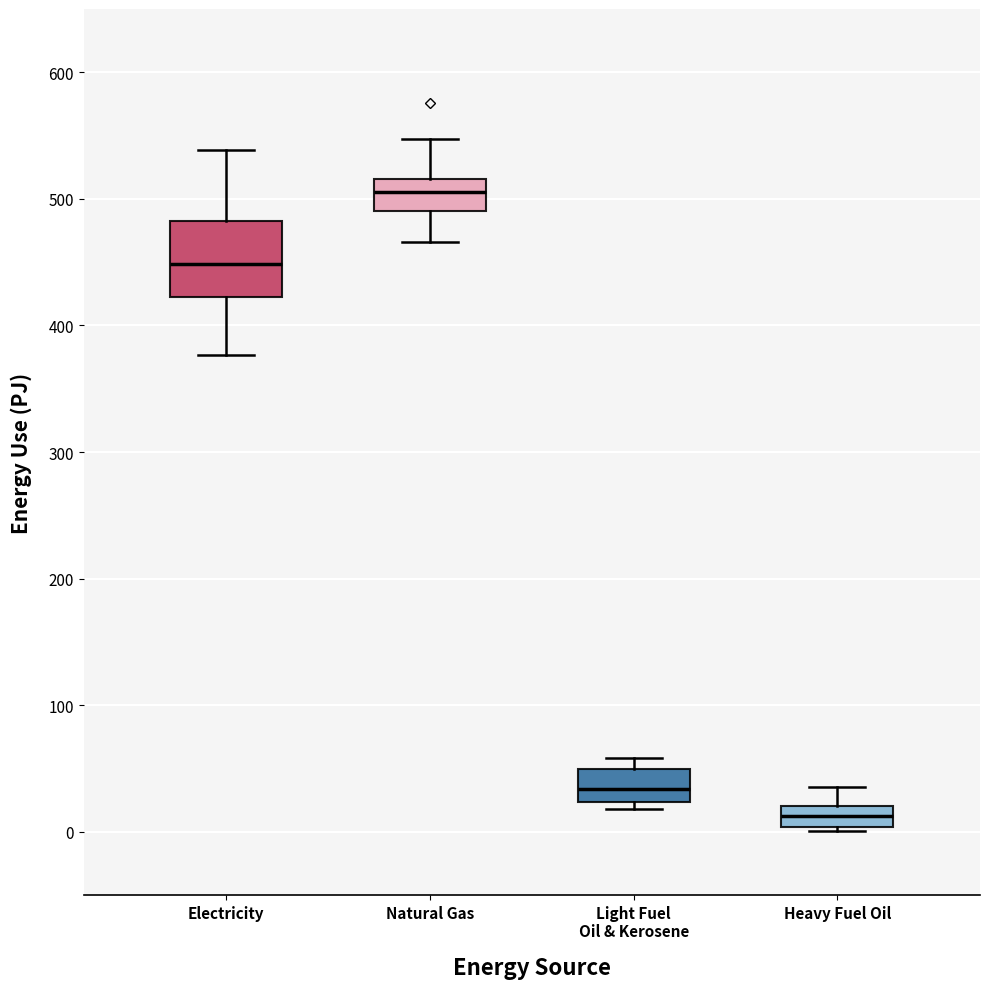

Comparing the boxes themselves (not the whiskers), which one is the tallest?

Electricity